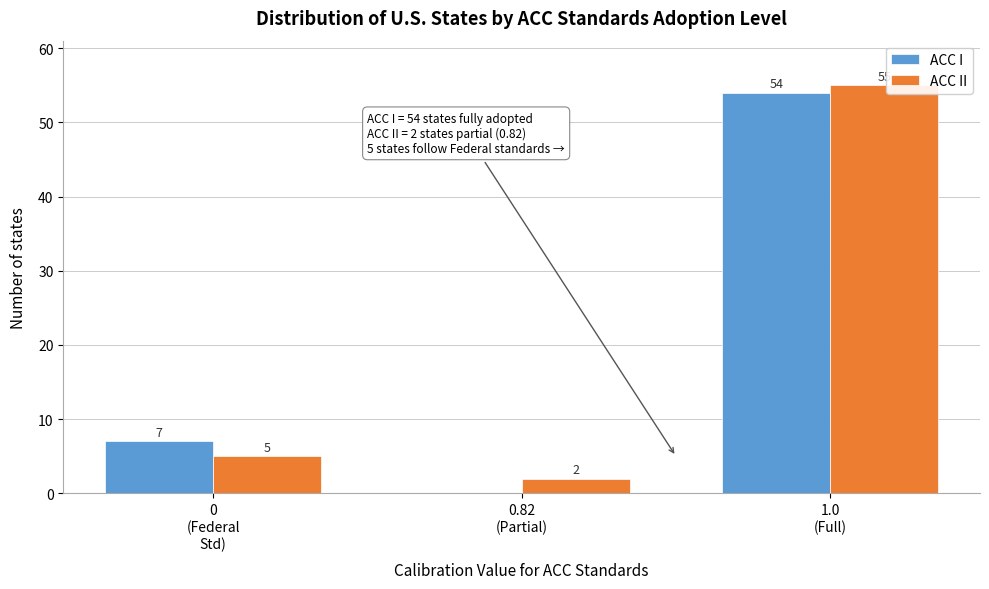

What is the sum of all ACC I values?

61